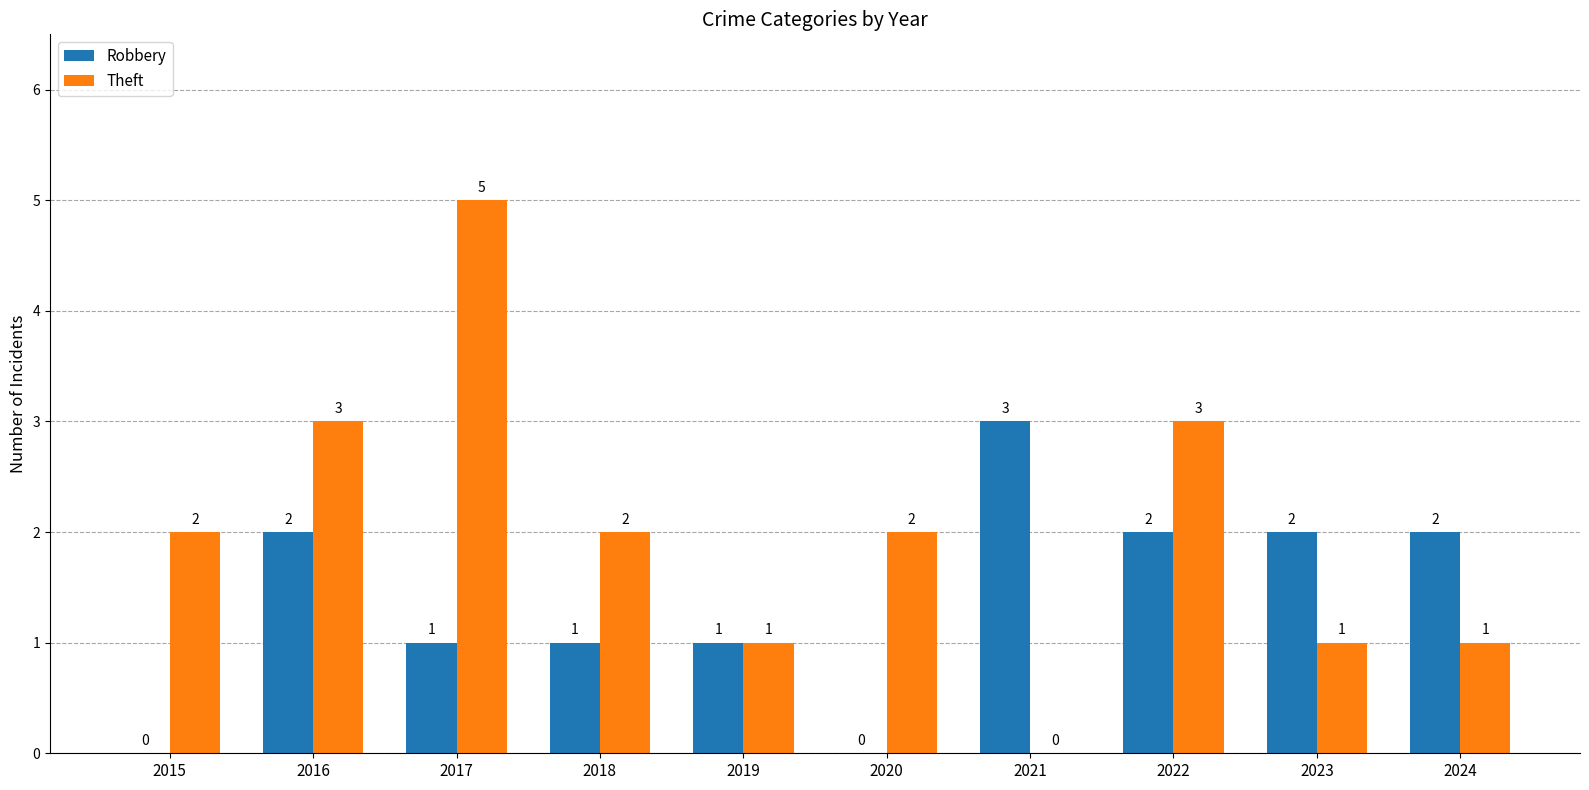

What are all the series names shown in the legend?

Robbery, Theft